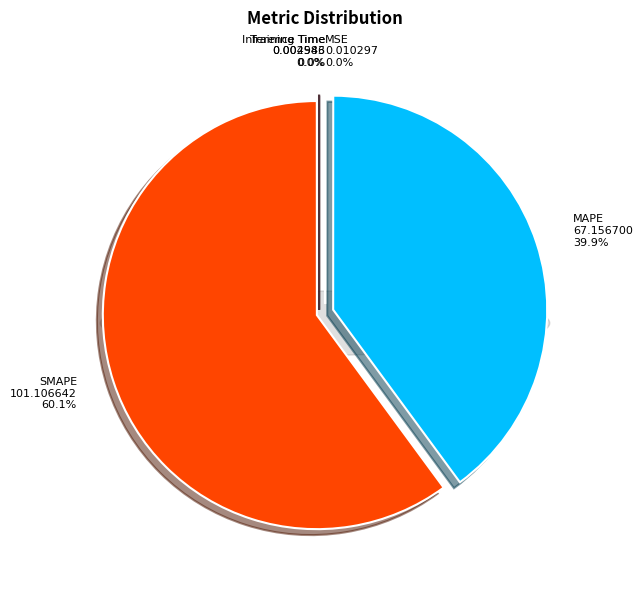

What is the largest slice in the pie chart?

SMAPE